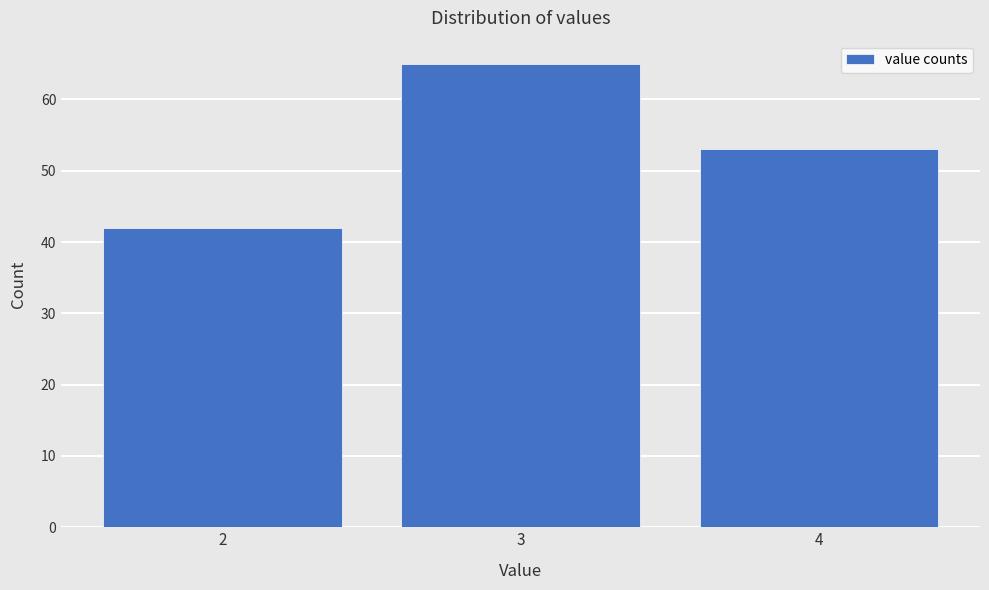

What is the height of the bar covering 1.5 to 2.5 on the x-axis? The values are not printed on the chart, so give them approximately, as read against the axis.

42